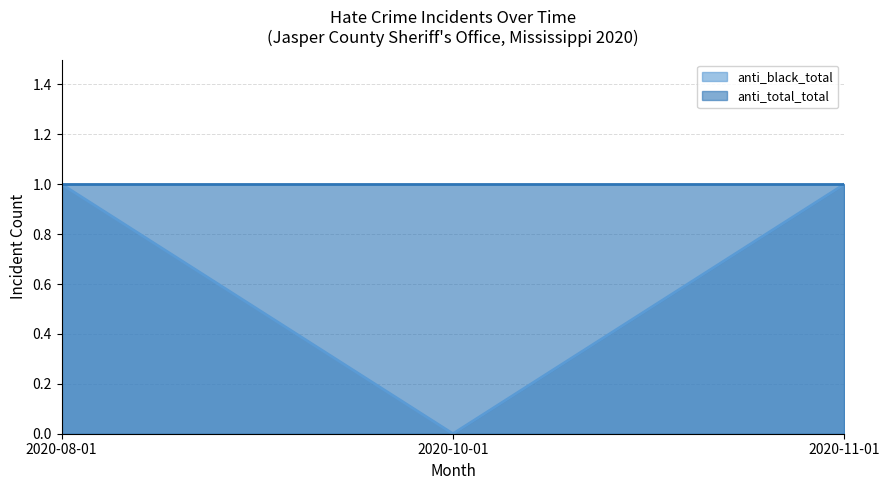

Rank the categories by value from lowest to highest.

2020-10-01, 2020-08-01, 2020-11-01